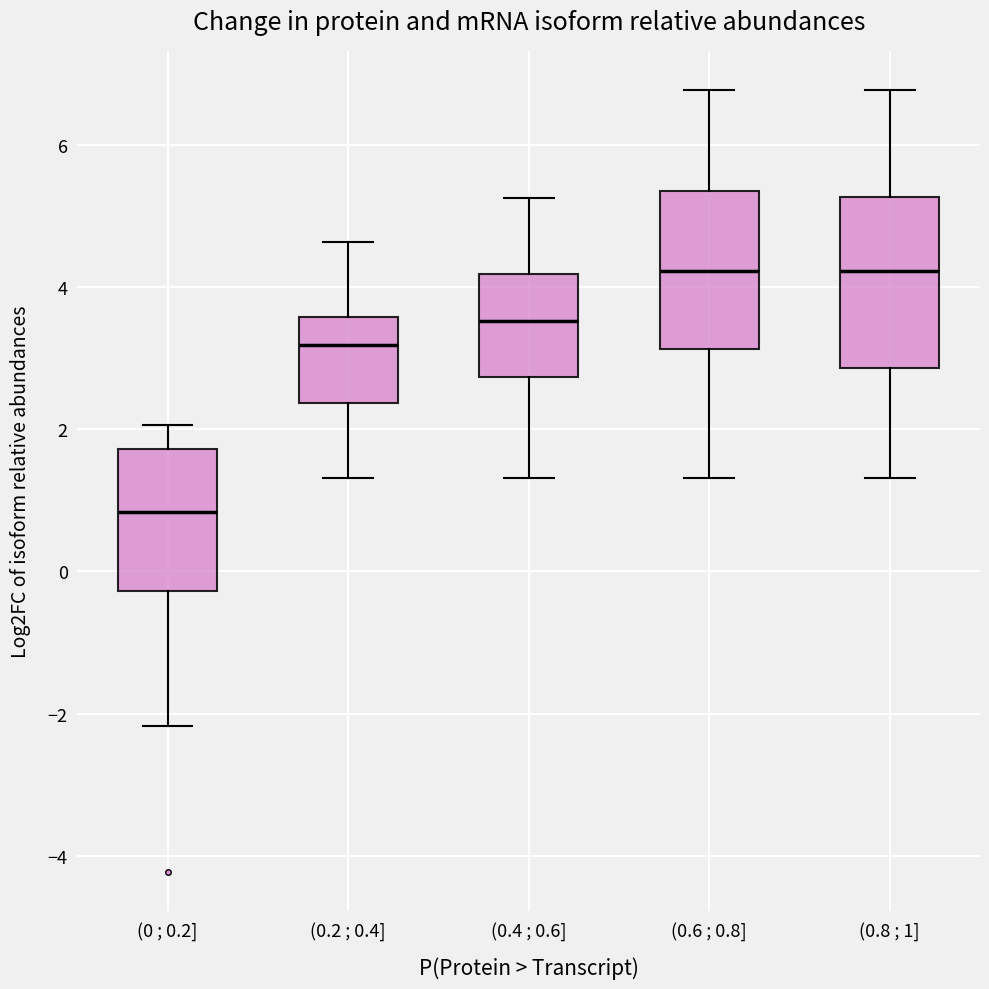

Where does the median line of the box for (0.6 ; 0.8] sit on the y-axis? The values are not printed on the chart, so give them approximately, as read against the axis.

4.2